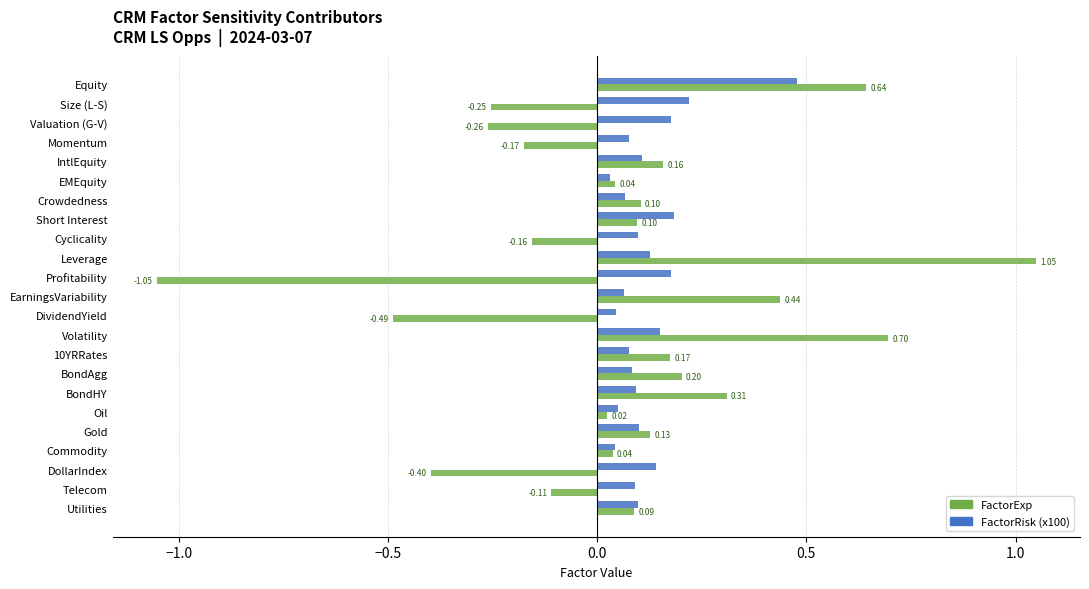

Rank the series by their average value, from lowest to highest.

FactorExp, FactorRisk (x100)